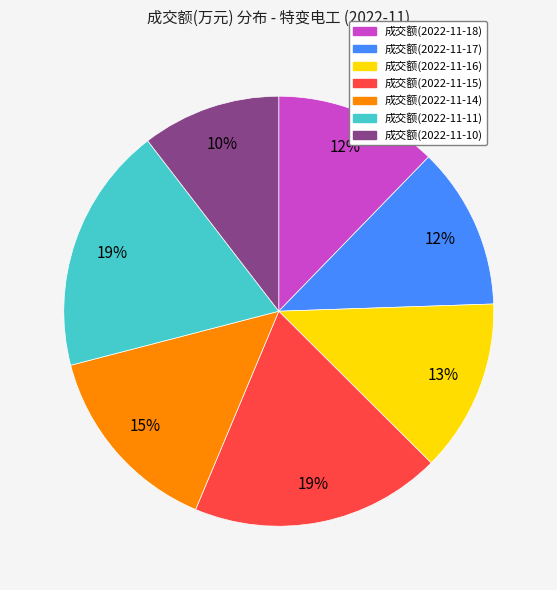

How many slices are in this pie chart?

7